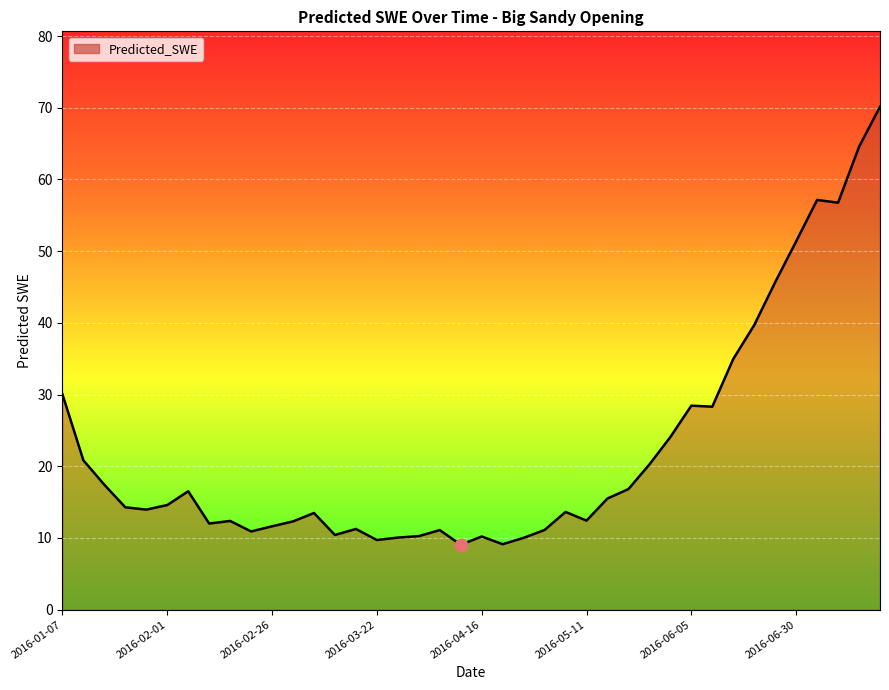

What is the difference between the maximum and minimum values?

61.1